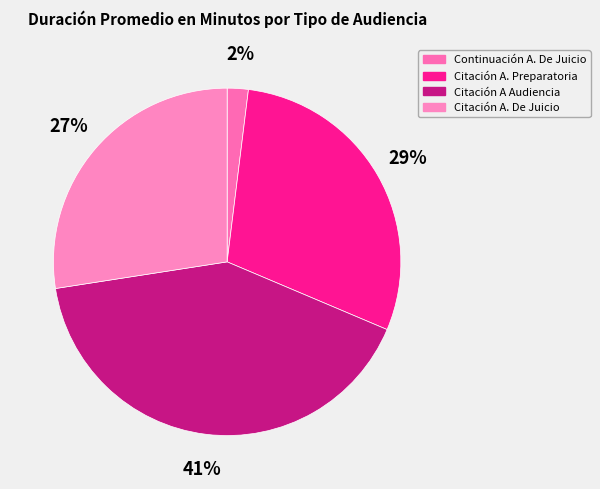

How many slices are in this pie chart?

4